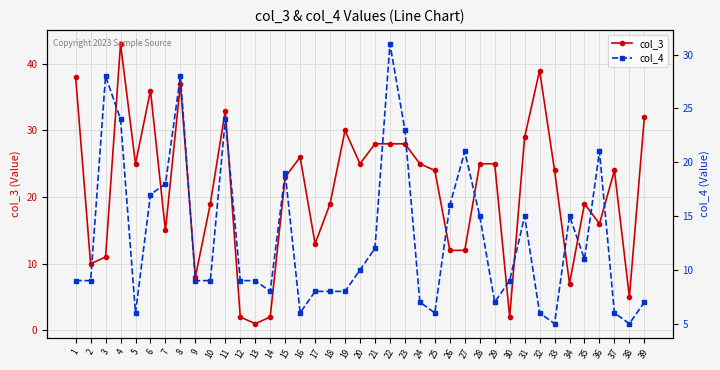

Reading left to right, list all the values displayed in this chart.

col_3: 1=38	2=10	3=11	4=43	5=25	6=36	7=15	8=37	9=8	10=19	11=33	12=2	13=1	14=2	15=23	16=26	17=13	18=19	19=30	20=25	21=28	22=28	23=28	24=25	25=24	26=12	27=12	28=25	29=25	30=2	31=29	32=39	33=24	34=7	35=19	36=16	37=24	38=5	39=32
col_4: 1=9	2=9	3=28	4=24	5=6	6=17	7=18	8=28	9=9	10=9	11=24	12=9	13=9	14=8	15=19	16=6	17=8	18=8	19=8	20=10	21=12	22=31	23=23	24=7	25=6	26=16	27=21	28=15	29=7	30=9	31=15	32=6	33=5	34=15	35=11	36=21	37=6	38=5	39=7